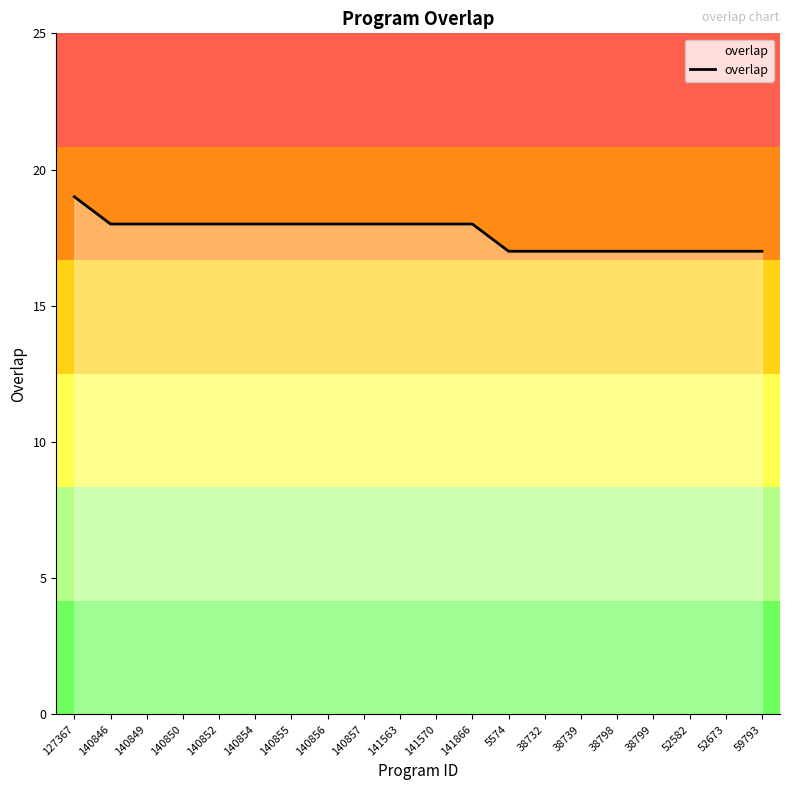

Reading left to right, extract all data points from this chart.

19	18	18	18	18	18	18	18	18	18	18	18	17	17	17	17	17	17	17	17